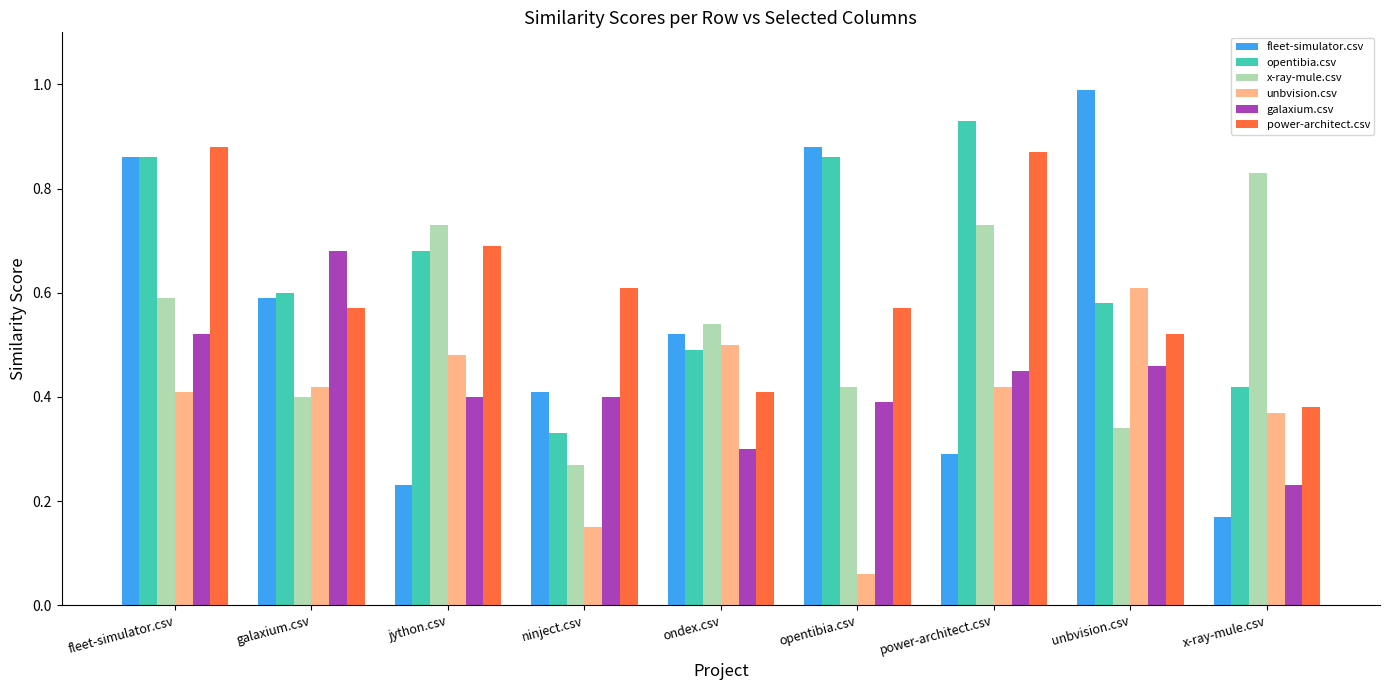

Which series changed the most between ninject.csv and ondex.csv?

unbvision.csv